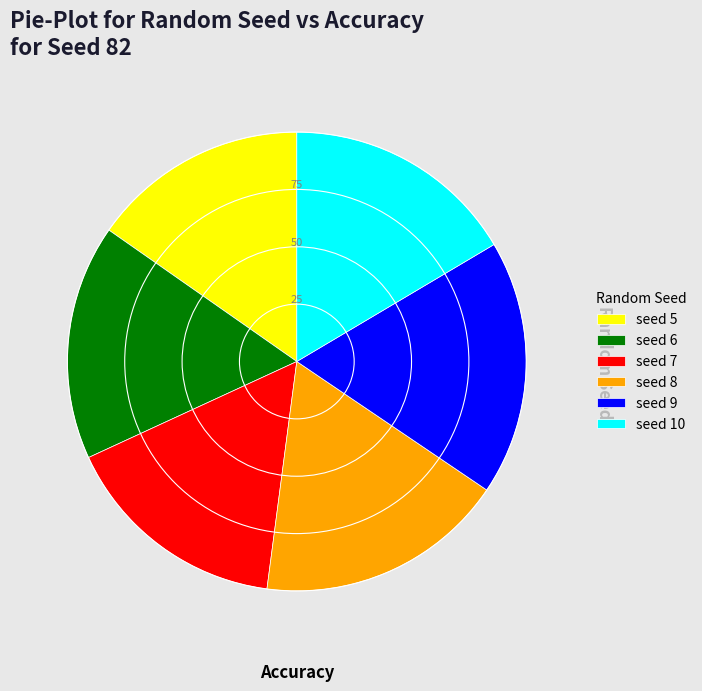

Between seed 8 and seed 10, which is larger?

seed 8